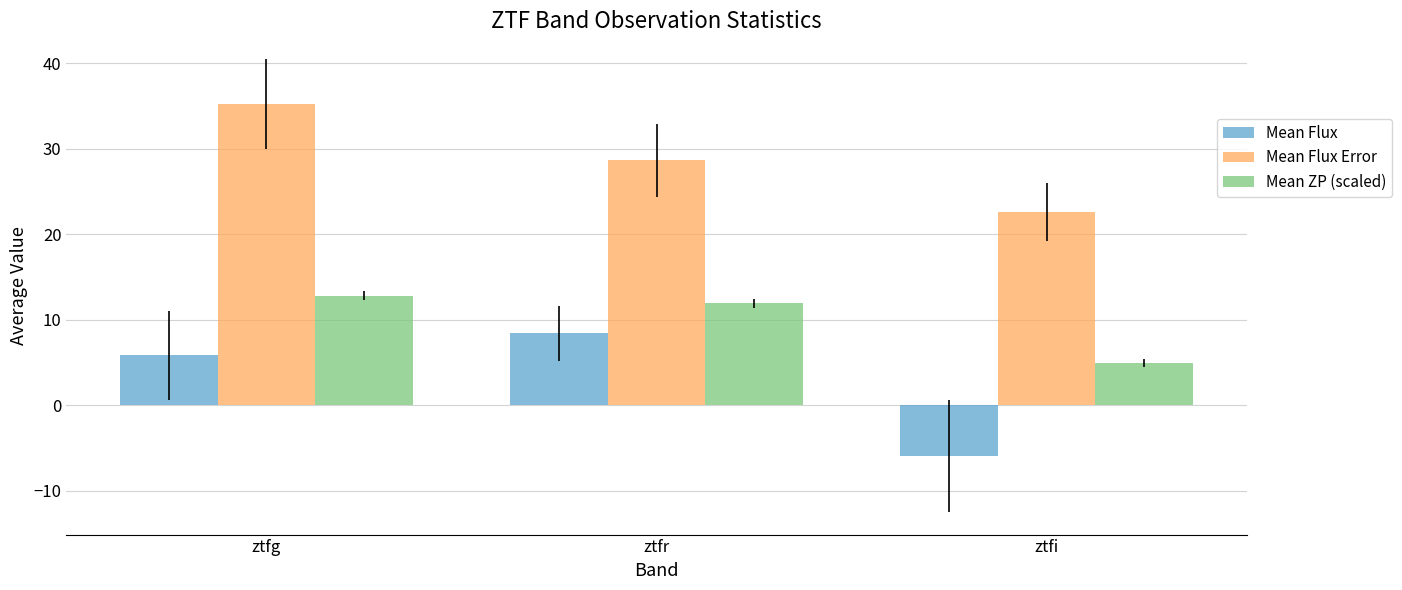

Which series has the widest spread of values?

Mean Flux